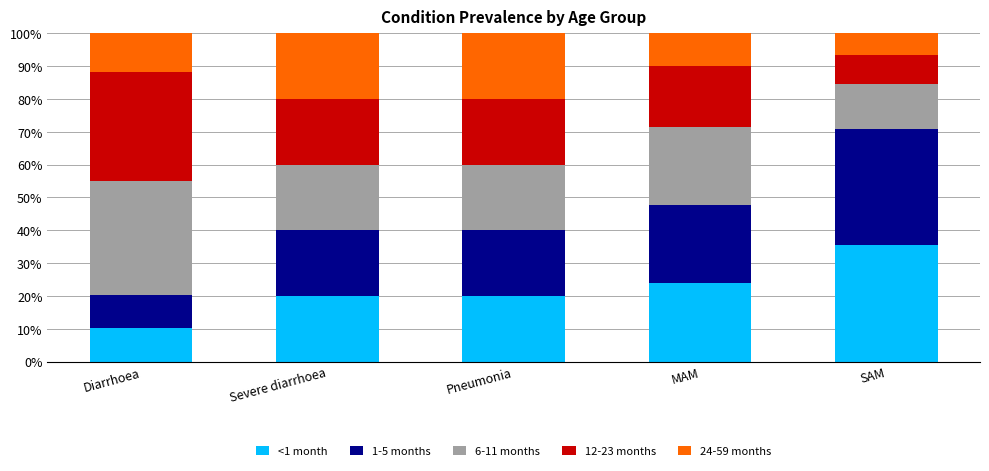

True or false: <1 month has a value of 20.0 at Pneumonia.

True